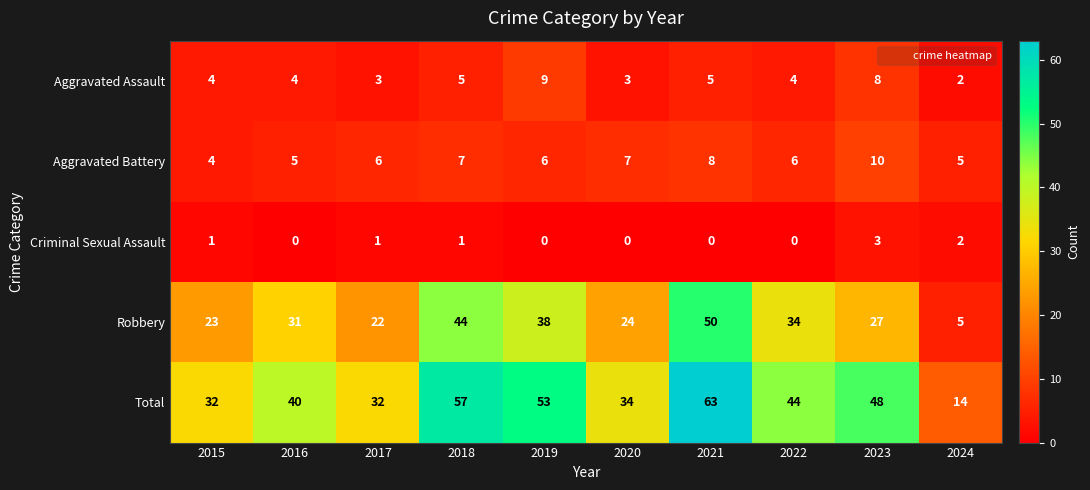

What is the maximum value for Robbery?

50